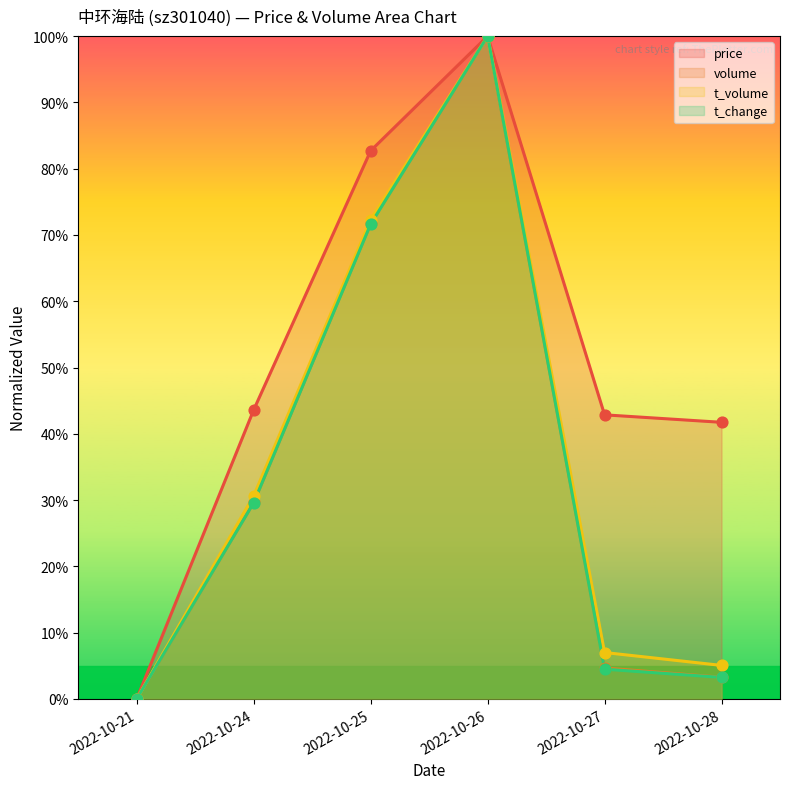

What is the total value across all series at 2022-10-26?

400.0